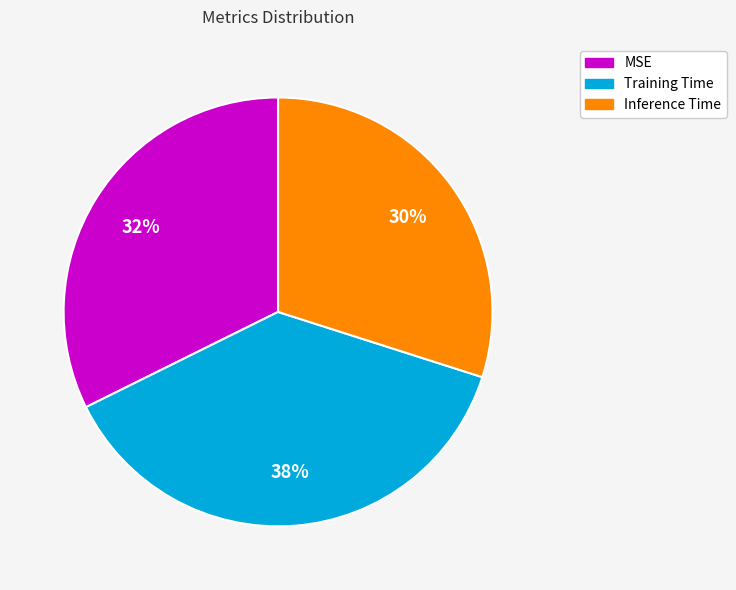

Count the number of slices in the pie.

3